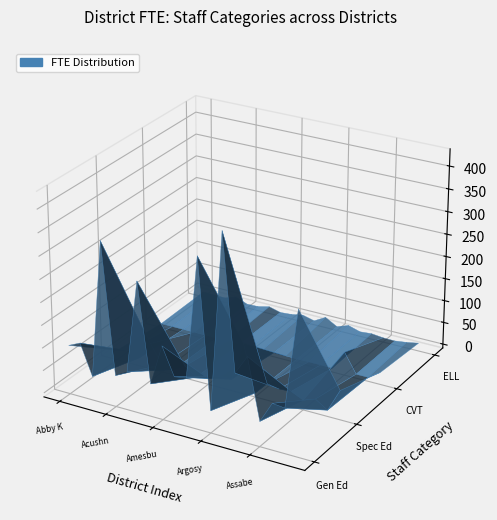

Reading left to right, transcribe all the data shown in this chart.

General Education (#): General Education (#)=99.4	Special Education (#)=111.4	Career Vocational Technical (#)=44.1	English Language Learner (#)=346.0	4=60.2	5=75.4	6=279.2	7=63.0	8=153.2	9=92.8	10=98.0	11=363.9	12=40.2	13=428.4	14=136.3	15=178.4	16=46.2	17=92.6	18=89.8	19=305.7
Special Education (#): General Education (#)=12.5	Special Education (#)=19.0	Career Vocational Technical (#)=9.2	English Language Learner (#)=48.6	4=8.0	5=3.2	6=18.3	7=0.0	8=4.1	9=16.0	10=16.5	11=104.6	12=0.0	13=28.0	14=23.3	15=25.1	16=12.8	17=22.3	18=5.0	19=55.8
Career Vocational Technical (#): General Education (#)=0.2	Special Education (#)=0.0	Career Vocational Technical (#)=0.0	English Language Learner (#)=0.0	4=0.0	5=0.0	6=1.3	7=0.0	8=0.0	9=0.0	10=0.7	11=0.0	12=0.0	13=0.0	14=0.0	15=0.0	16=43.0	17=0.0	18=0.0	19=18.1
English Language Learner (#): General Education (#)=3.0	Special Education (#)=2.0	Career Vocational Technical (#)=1.7	English Language Learner (#)=10.6	4=0.0	5=0.8	6=7.0	7=0.0	8=2.0	9=7.0	10=0.3	11=15.0	12=0.0	13=9.4	14=1.5	15=3.8	16=1.0	17=0.5	18=4.0	19=9.0